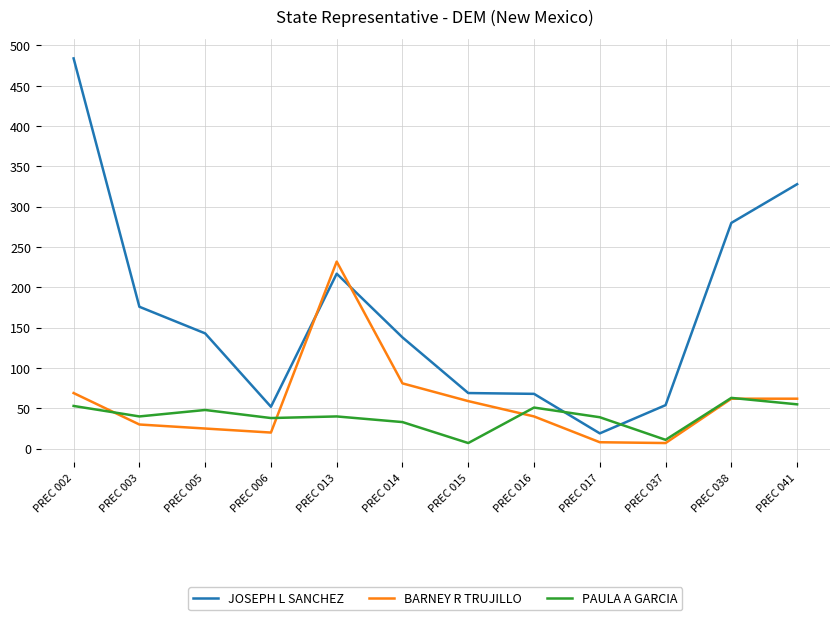

What is the spread (max minus min) of values at PREC 017?

31